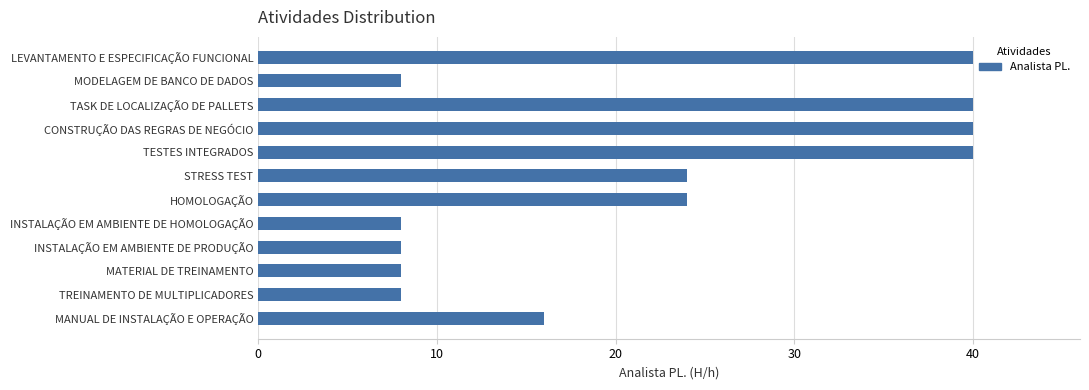

Reading top to bottom, transcribe all the data shown in this chart.

LEVANTAMENTO E ESPECIFICAÇÃO FUNCIONAL=40	MODELAGEM DE BANCO DE DADOS=8	TASK DE LOCALIZAÇÃO DE PALLETS=40	CONSTRUÇÃO DAS REGRAS DE NEGÓCIO=40	TESTES INTEGRADOS=40	STRESS TEST=24	HOMOLOGAÇÃO=24	INSTALAÇÃO EM AMBIENTE DE HOMOLOGAÇÃO=8	INSTALAÇÃO EM AMBIENTE DE PRODUÇÃO=8	MATERIAL DE TREINAMENTO=8	TREINAMENTO DE MULTIPLICADORES=8	MANUAL DE INSTALAÇÃO E OPERAÇÃO=16